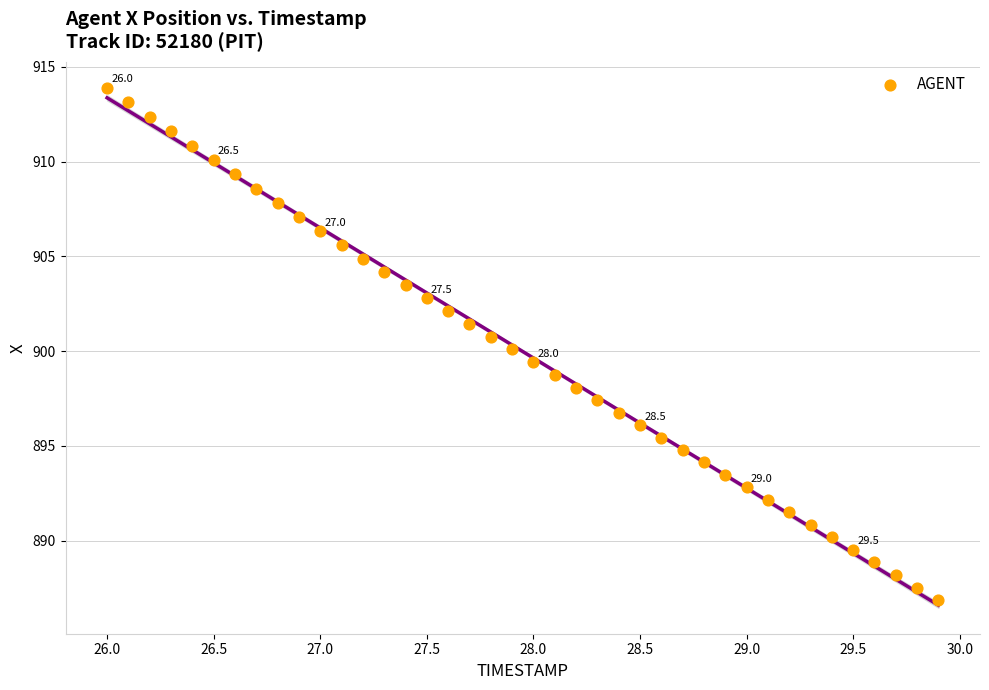

What is the range of Y values (max minus min)?

27.0